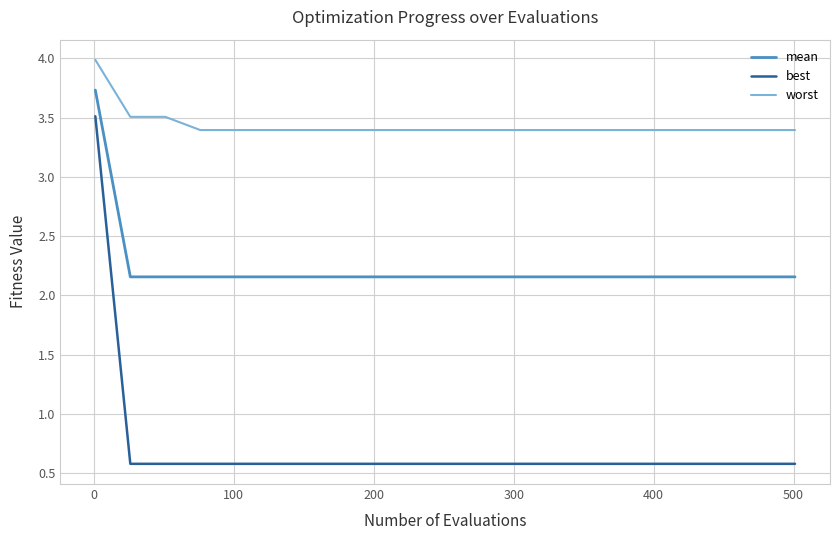

What are all the series names shown in the legend?

mean, best, worst